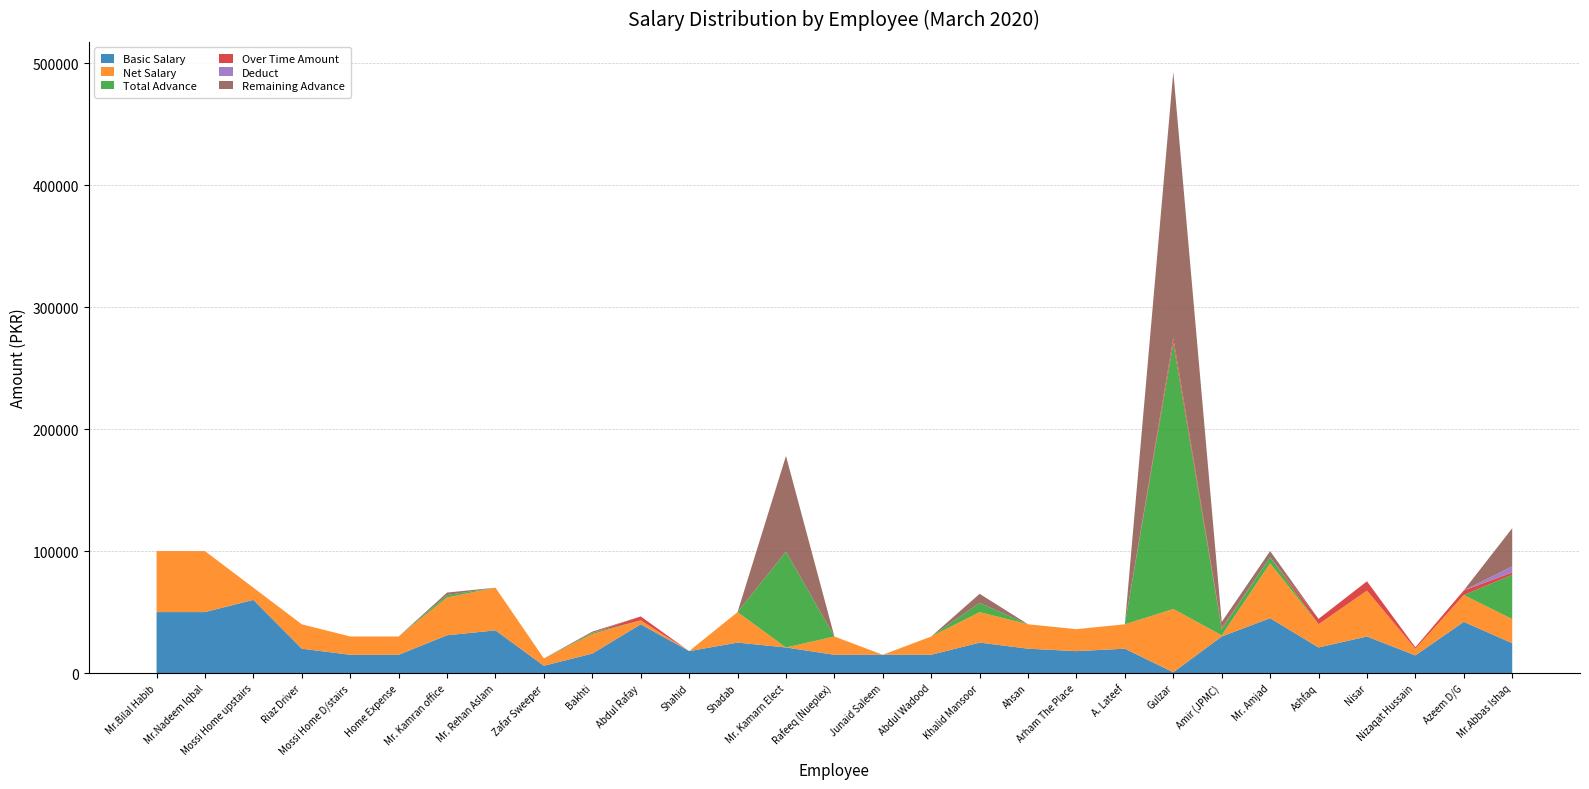

Reading left to right, transcribe all the data shown in this chart.

Basic Salary: Mr.Bilal Habib=50000.0	Mr.Nadeem Iqbal=50000.0	Mossi Home upstairs=60000.0	Riaz Driver=20000.0	Mossi Home D/stairs=15000.0	Home Expense=15000.0	Mr. Kamran office=31000.0	Mr. Rehan Aslam=35000.0	Zafar Sweeper=6000.0	Bakhti=16000.0	Abdul Rafay=40000.0	Shahid=18000.0	Shadab=25000.0	Mr. Kamarn Elect=21000.0	Rafeeq (Nueplex)=15000.0	Junaid Saleem=15000.0	Abdul Wadood=15000.0	Khalid Mansoor=25000.0	Ahsan=20000.0	Arham The Place=18000.0	A. Lateef=20000.0	Gulzar=650.0	Amir (JPMC)=30000.0	Mr. Amjad=45000.0	Ashfaq=21000.0	Nisar=30000.0	Nizaqat Hussain=14500.0	Azeem D/G=42000.0	Mr.Abbas Ishaq=24500.0
Net Salary: Mr.Bilal Habib=50000.0	Mr.Nadeem Iqbal=50000.0	Mossi Home upstairs=10000.0	Riaz Driver=20000.0	Mossi Home D/stairs=15000.0	Home Expense=15000.0	Mr. Kamran office=31000.0	Mr. Rehan Aslam=35000.0	Zafar Sweeper=6000.0	Bakhti=16000.0	Abdul Rafay=3225.8	Shahid=0.0	Shadab=25000.0	Mr. Kamarn Elect=0.0	Rafeeq (Nueplex)=15000.0	Junaid Saleem=0.0	Abdul Wadood=15000.0	Khalid Mansoor=25000.0	Ahsan=20000.0	Arham The Place=18000.0	A. Lateef=20000.0	Gulzar=51871.0	Amir (JPMC)=967.7	Mr. Amjad=45000.0	Ashfaq=19075.0	Nisar=37621.0	Nizaqat Hussain=5437.5	Azeem D/G=22000.1	Mr.Abbas Ishaq=19796.4
Total Advance: Mr.Bilal Habib=0.0	Mr.Nadeem Iqbal=0.0	Mossi Home upstairs=0.0	Riaz Driver=0.0	Mossi Home D/stairs=0.0	Home Expense=0.0	Mr. Kamran office=2000.0	Mr. Rehan Aslam=0.0	Zafar Sweeper=0.0	Bakhti=1000.0	Abdul Rafay=0.0	Shahid=0.0	Shadab=0.0	Mr. Kamarn Elect=78500.0	Rafeeq (Nueplex)=0.0	Junaid Saleem=0.0	Abdul Wadood=0.0	Khalid Mansoor=7500.0	Ahsan=0.0	Arham The Place=0.0	A. Lateef=0.0	Gulzar=218200.0	Amir (JPMC)=5000.0	Mr. Amjad=5000.0	Ashfaq=0.0	Nisar=0.0	Nizaqat Hussain=0.0	Azeem D/G=0.0	Mr.Abbas Ishaq=36290.0
Over Time Amount: Mr.Bilal Habib=0.0	Mr.Nadeem Iqbal=0.0	Mossi Home upstairs=0.0	Riaz Driver=0.0	Mossi Home D/stairs=0.0	Home Expense=0.0	Mr. Kamran office=0.0	Mr. Rehan Aslam=0.0	Zafar Sweeper=0.0	Bakhti=0.0	Abdul Rafay=3225.8	Shahid=0.0	Shadab=0.0	Mr. Kamarn Elect=0.0	Rafeeq (Nueplex)=0.0	Junaid Saleem=0.0	Abdul Wadood=0.0	Khalid Mansoor=0.0	Ahsan=0.0	Arham The Place=0.0	A. Lateef=0.0	Gulzar=3871.0	Amir (JPMC)=967.7	Mr. Amjad=0.0	Ashfaq=4375.0	Nisar=7621.0	Nizaqat Hussain=1227.8	Azeem D/G=3800.1	Mr.Abbas Ishaq=1877.0
Deduct: Mr.Bilal Habib=0.0	Mr.Nadeem Iqbal=0.0	Mossi Home upstairs=0.0	Riaz Driver=0.0	Mossi Home D/stairs=0.0	Home Expense=0.0	Mr. Kamran office=0.0	Mr. Rehan Aslam=0.0	Zafar Sweeper=0.0	Bakhti=0.0	Abdul Rafay=0.0	Shahid=0.0	Shadab=0.0	Mr. Kamarn Elect=0.0	Rafeeq (Nueplex)=0.0	Junaid Saleem=0.0	Abdul Wadood=0.0	Khalid Mansoor=0.0	Ahsan=0.0	Arham The Place=0.0	A. Lateef=0.0	Gulzar=0.0	Amir (JPMC)=0.0	Mr. Amjad=0.0	Ashfaq=0.0	Nisar=0.0	Nizaqat Hussain=0.0	Azeem D/G=0.0	Mr.Abbas Ishaq=5000.0
Remaining Advance: Mr.Bilal Habib=0.0	Mr.Nadeem Iqbal=0.0	Mossi Home upstairs=0.0	Riaz Driver=0.0	Mossi Home D/stairs=0.0	Home Expense=0.0	Mr. Kamran office=2000.0	Mr. Rehan Aslam=0.0	Zafar Sweeper=0.0	Bakhti=1000.0	Abdul Rafay=0.0	Shahid=0.0	Shadab=0.0	Mr. Kamarn Elect=78500.0	Rafeeq (Nueplex)=0.0	Junaid Saleem=0.0	Abdul Wadood=0.0	Khalid Mansoor=7500.0	Ahsan=0.0	Arham The Place=0.0	A. Lateef=0.0	Gulzar=218200.0	Amir (JPMC)=5000.0	Mr. Amjad=5000.0	Ashfaq=0.0	Nisar=0.0	Nizaqat Hussain=0.0	Azeem D/G=0.0	Mr.Abbas Ishaq=31290.0